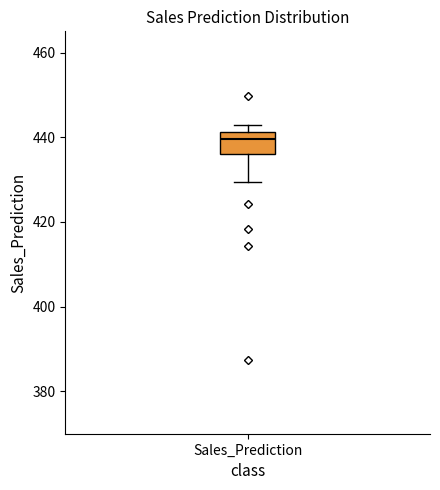

Where does the median line of the box for Sales_Prediction sit on the y-axis? The values are not printed on the chart, so give them approximately, as read against the axis.

440